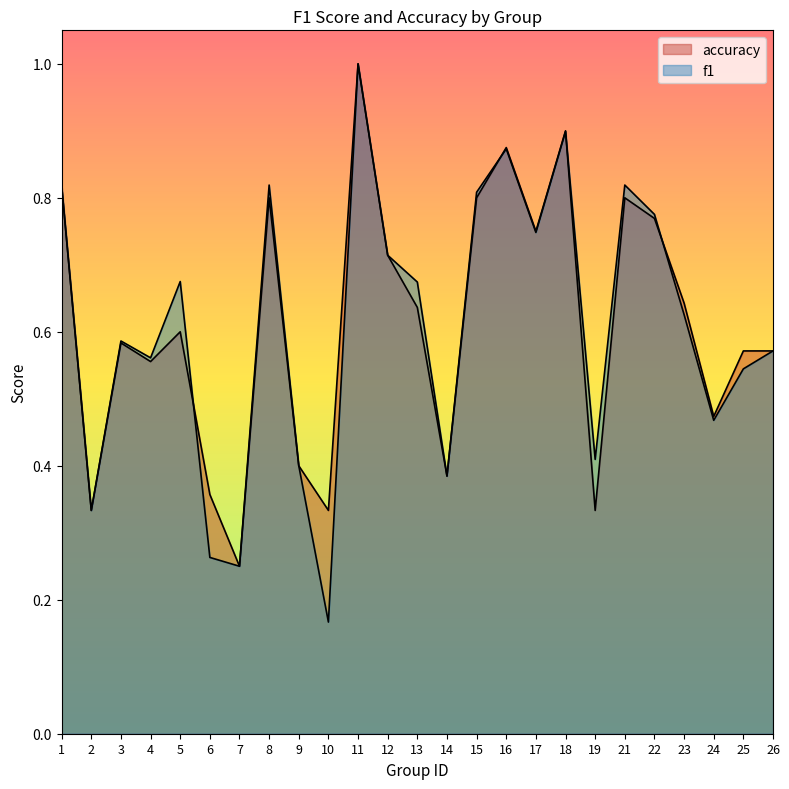

Rank the series by their average value, from lowest to highest.

f1, accuracy